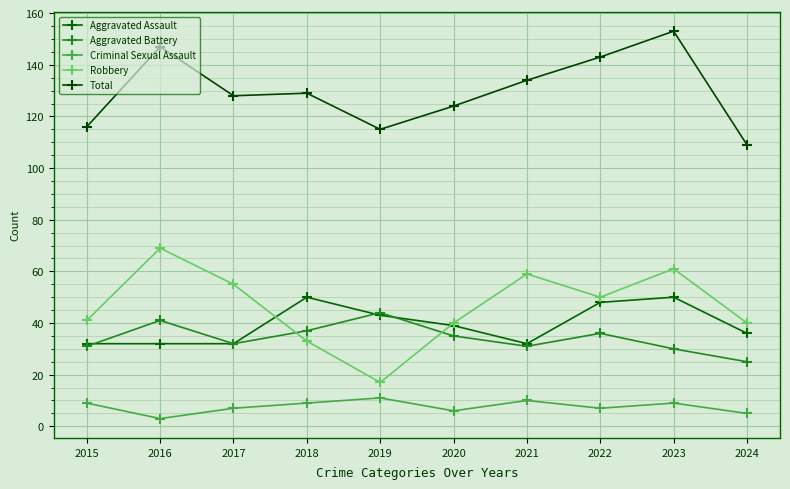

What is the difference between the second highest and minimum values in the Total series?

38